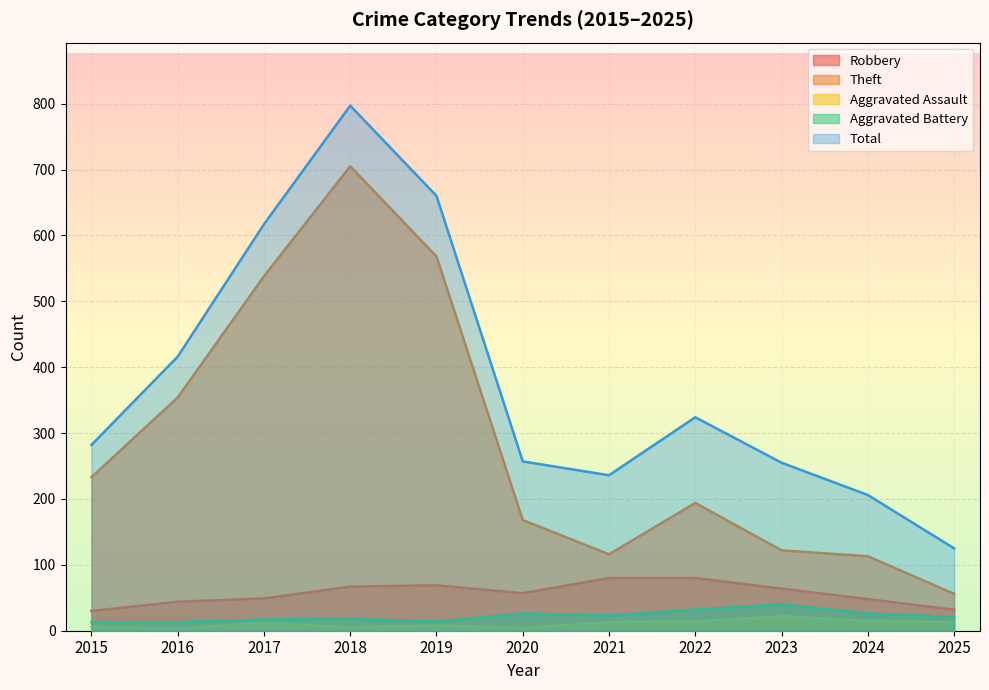

True or false: Aggravated Assault and Total intersect in this chart.

False